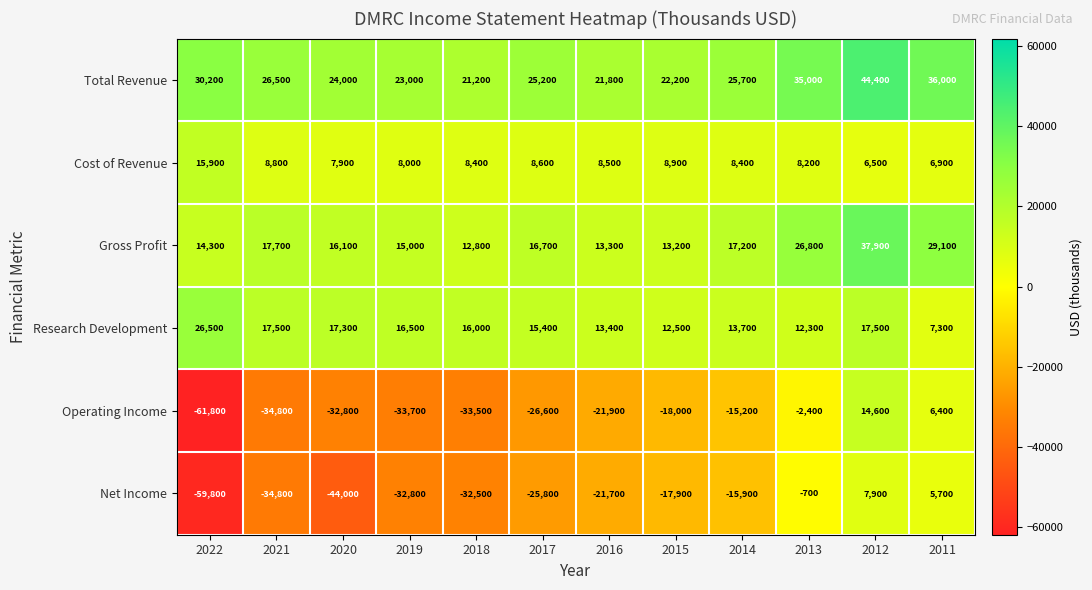

What is the difference between the highest and lowest values at 2016?

43700